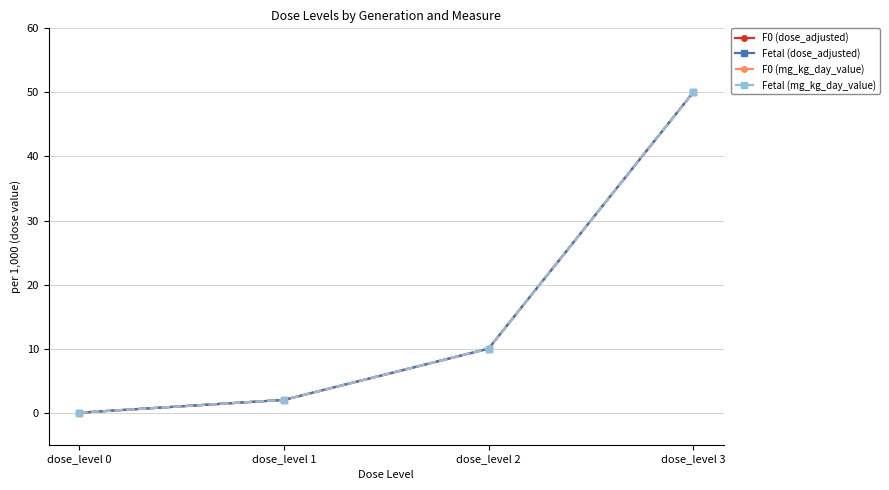

What is the sum of all Fetal (mg_kg_day_value) values?

62